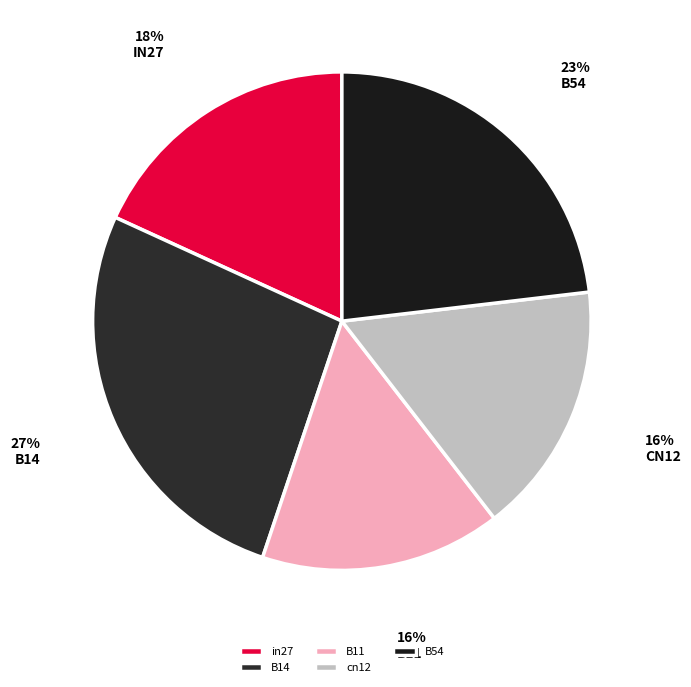

To the nearest percent, what is the average slice percentage?

20%